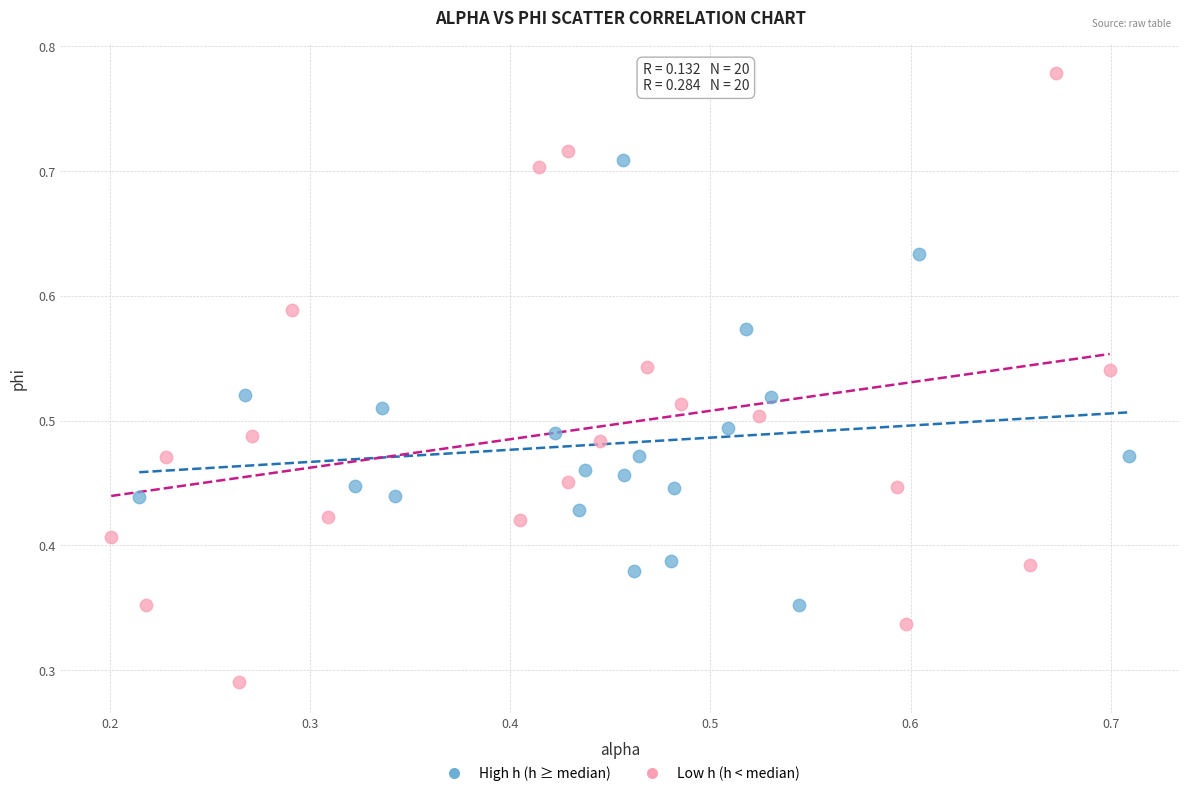

Which series has the widest spread of Y values?

Low h (h < median)